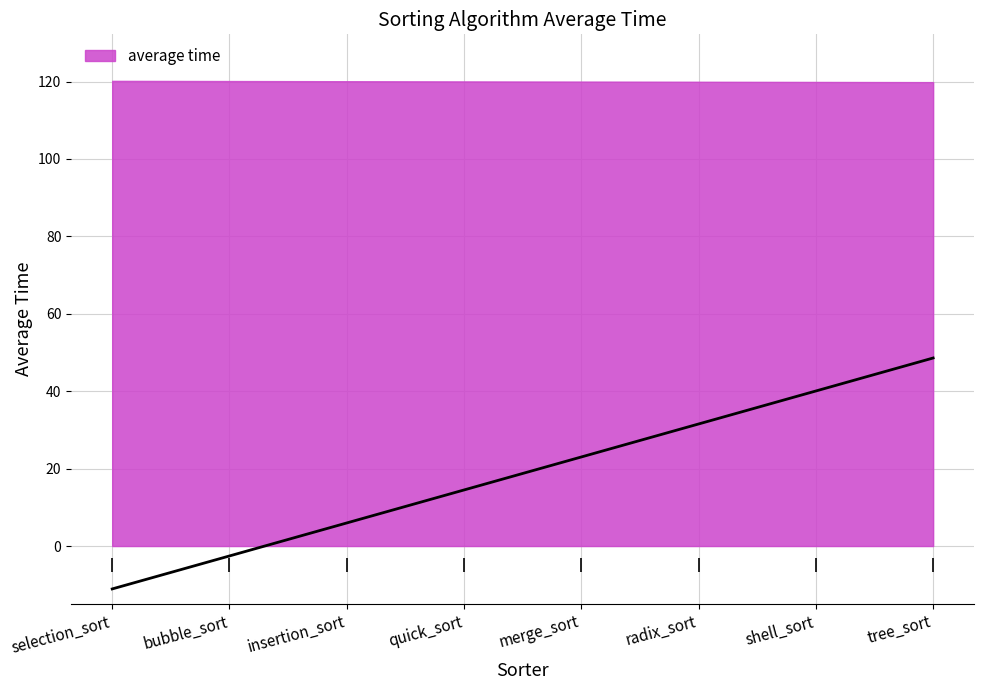

True or false: the data shows 8 at selection_sort.

False